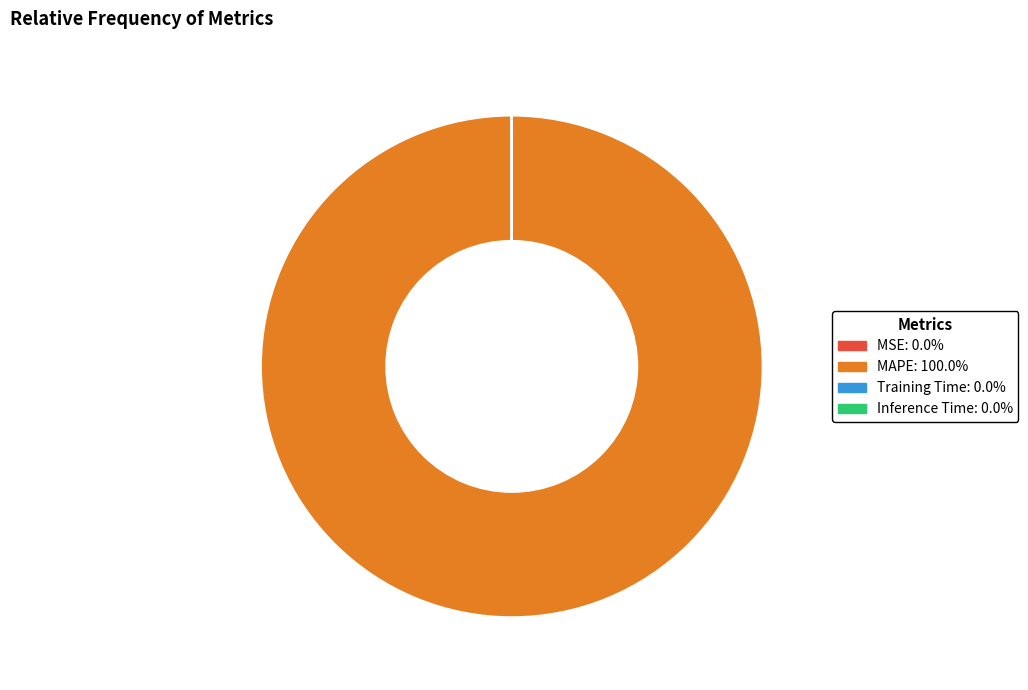

Does MAPE represent more than half of the total?

Yes